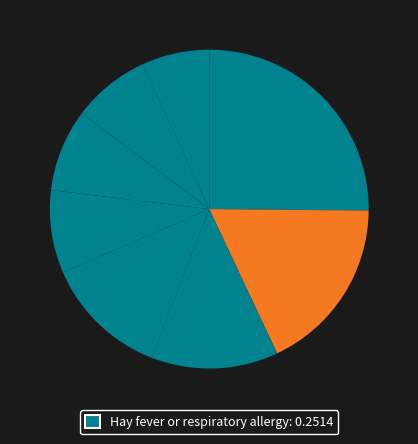

How many segments does this pie chart have?

8